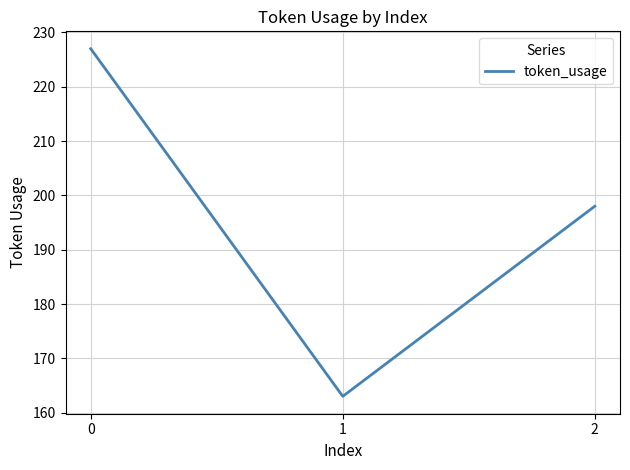

Rank the categories by value from lowest to highest.

1, 2, 0